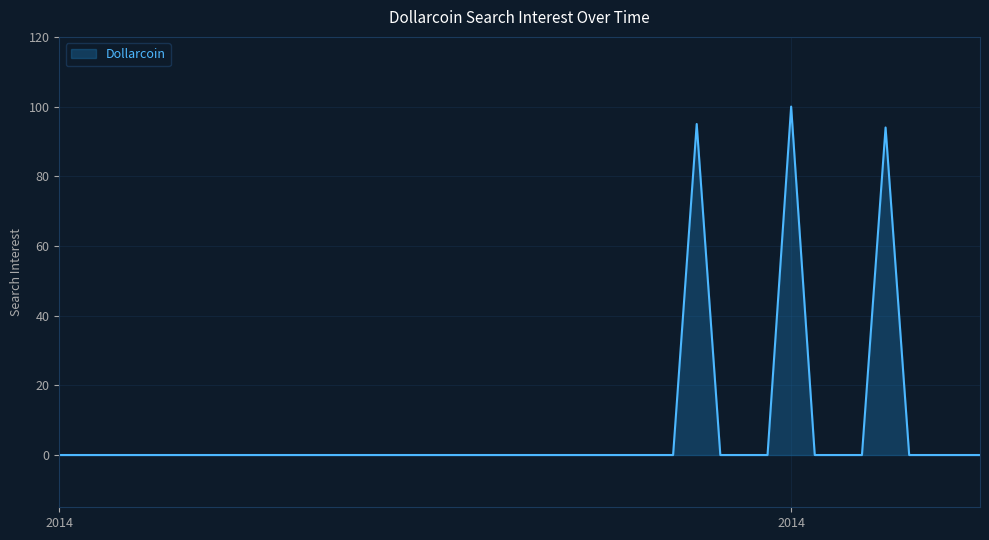

What is the greatest value displayed?

100